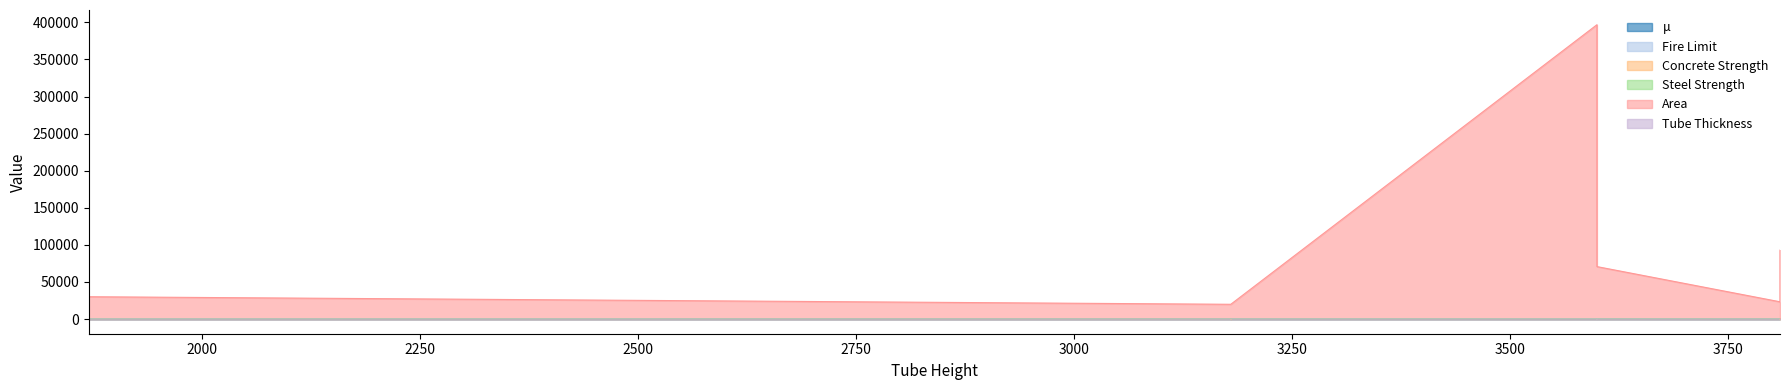

After their last crossing, which series has the higher values: Concrete Strength or Fire Limit?

Fire Limit